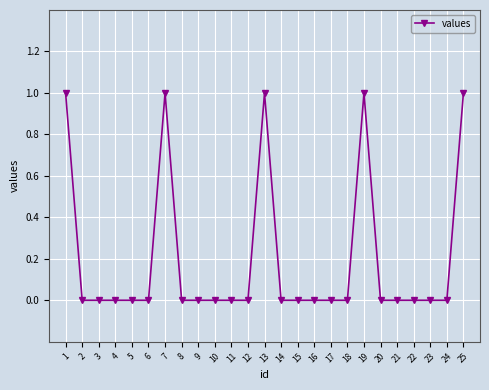

Between 13 and 5, which is larger?

13